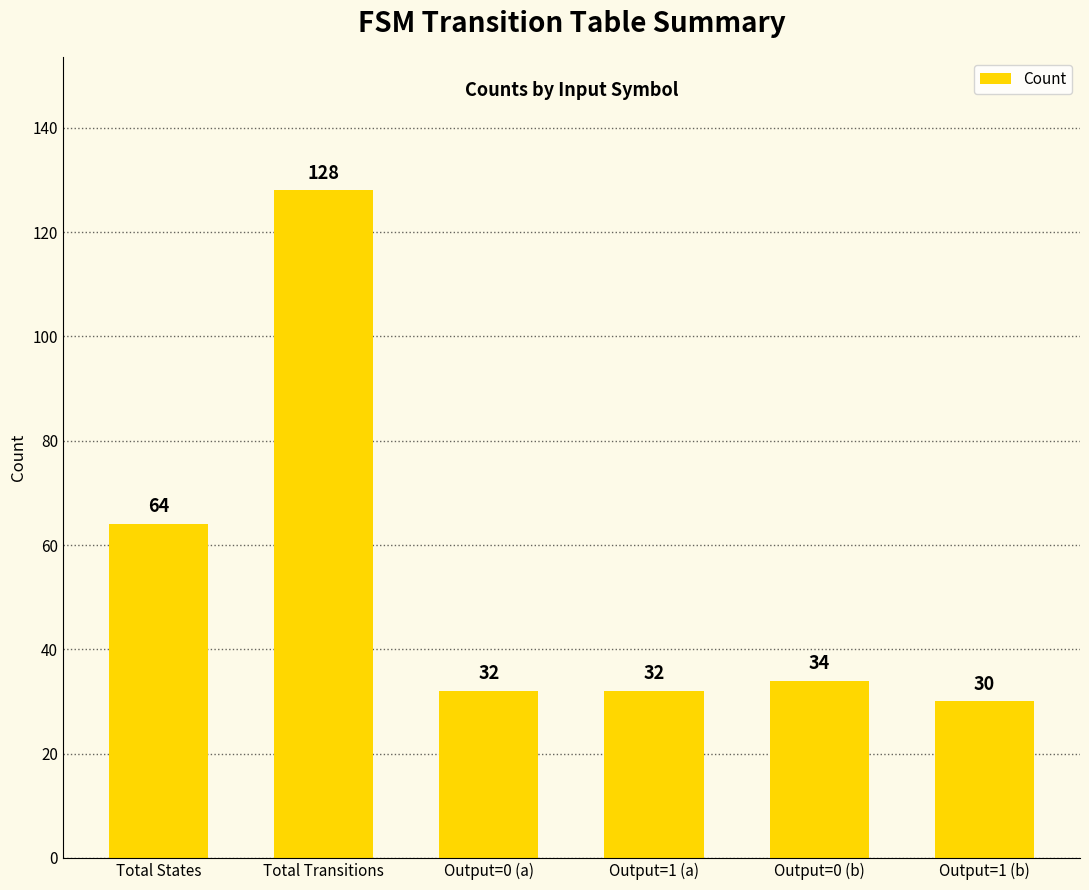

What is the change in value from Total Transitions to Output=1 (a)?

-96